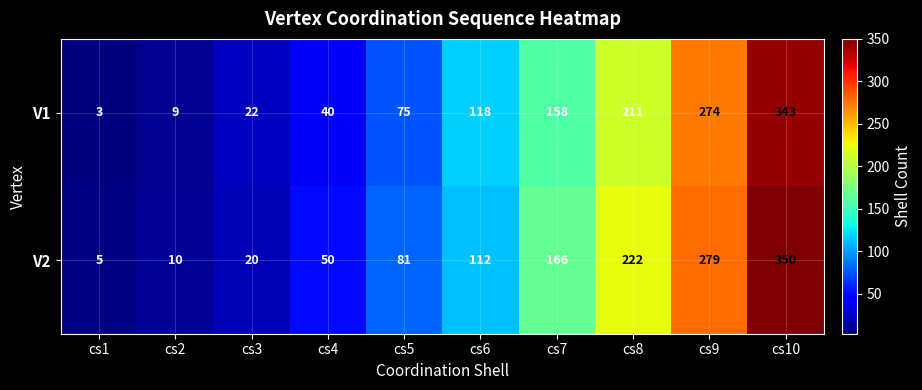

Rank the series by their average value, from highest to lowest.

V2, V1